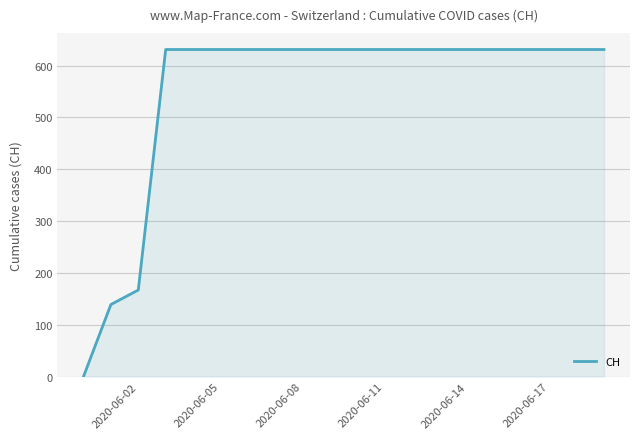

What is the difference between the maximum and minimum values?

631